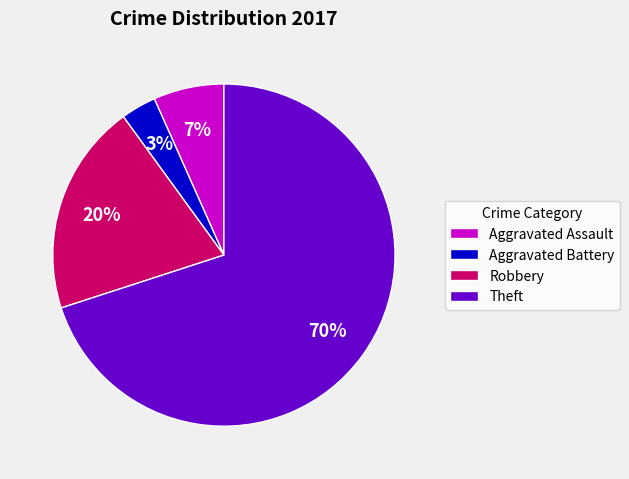

To the nearest percent, what is the average slice percentage?

25%